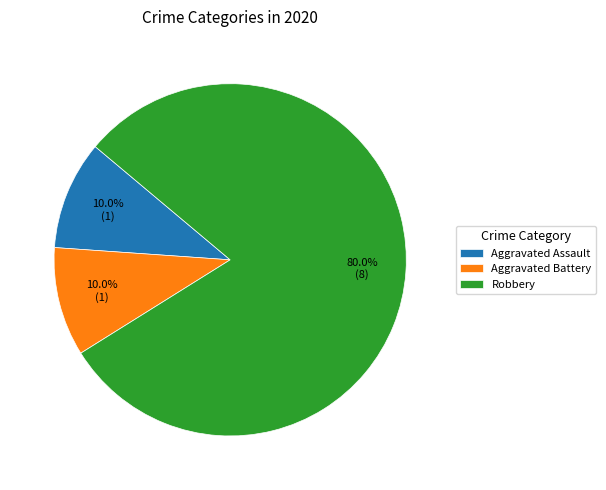

Which category has the biggest portion of the pie?

Robbery